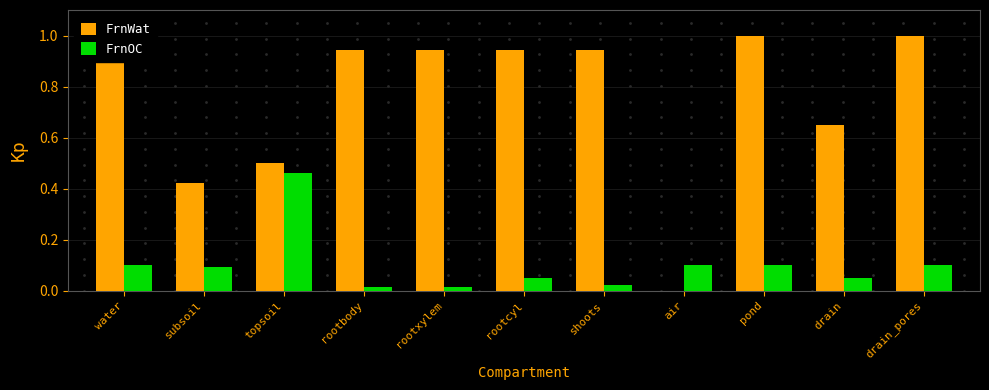

The value of FrnOC at shoots is 0.0. True or false?

True